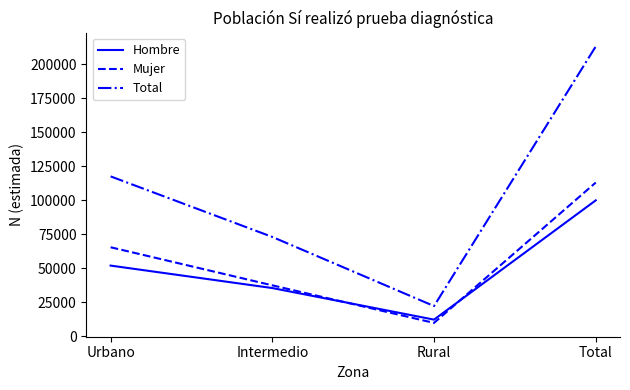

Between Urbano and Intermedio, which series saw the biggest shift?

Total